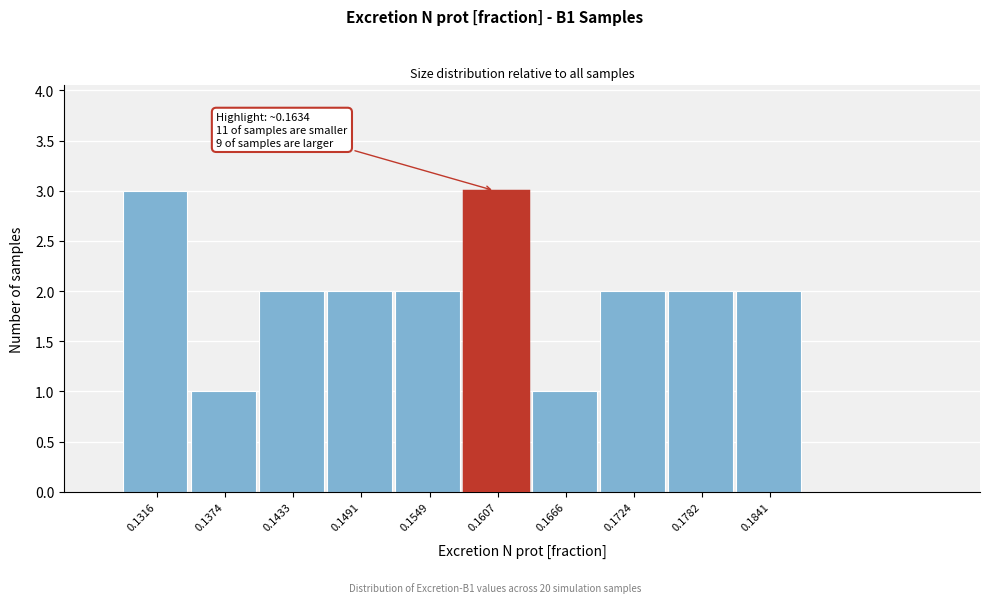

Reading left to right, what are all the values shown in this chart?

0.1316=3	0.1374=1	0.1433=2	0.1491=2	0.1549=2	0.1607=3	0.1666=1	0.1724=2	0.1782=2	0.1841=2